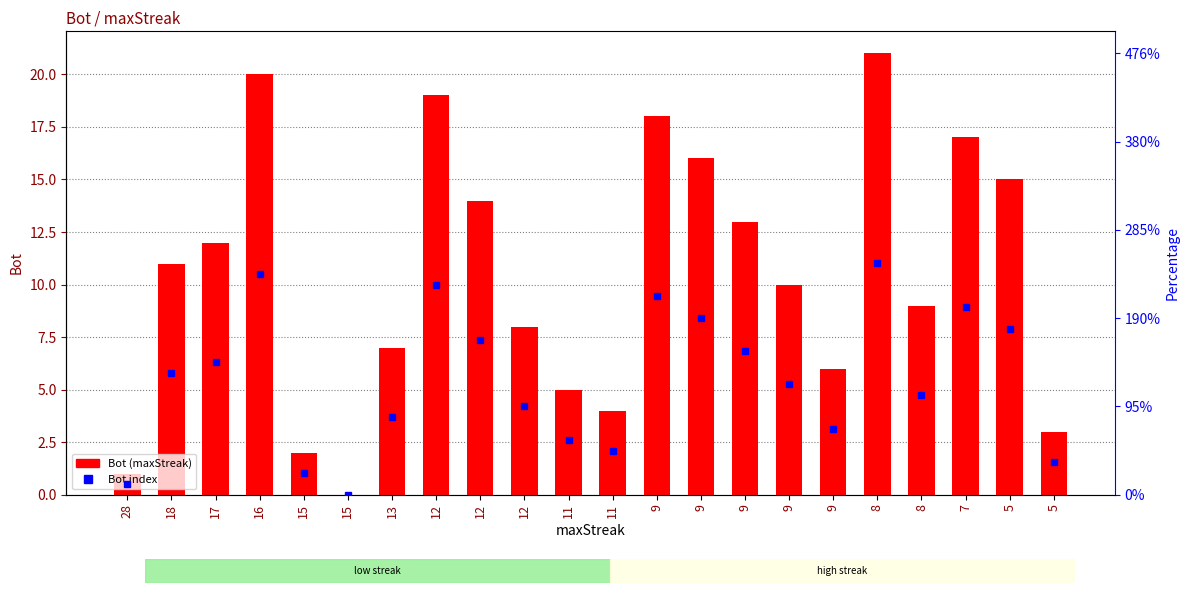

Read the value at 13, to the nearest 10.

10